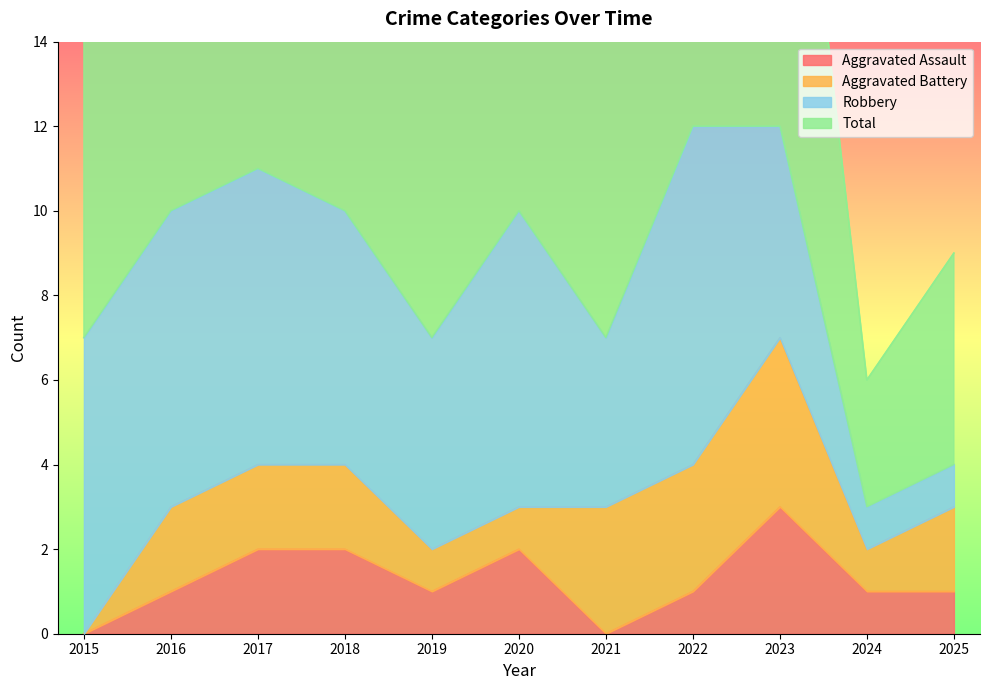

What is the spread (max minus min) of values at 2025?

8